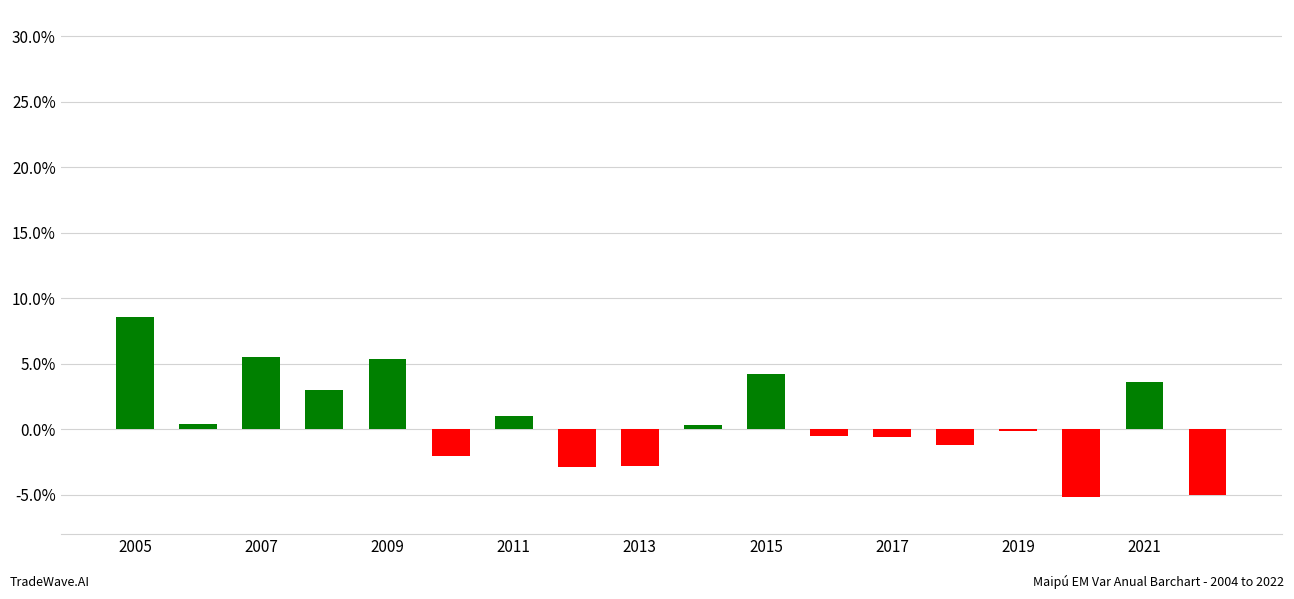

How many values are below zero?

9